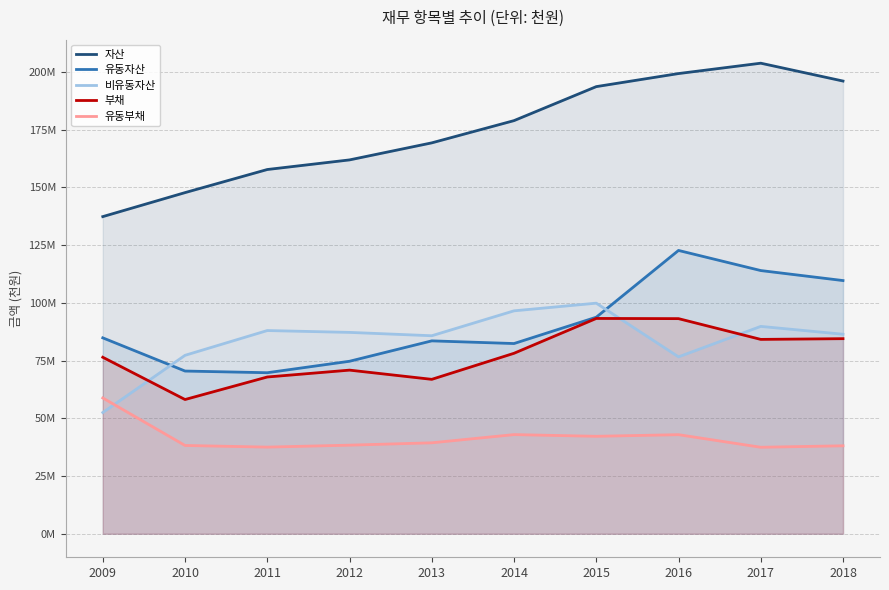

Does the chart have visible grid lines?

Yes